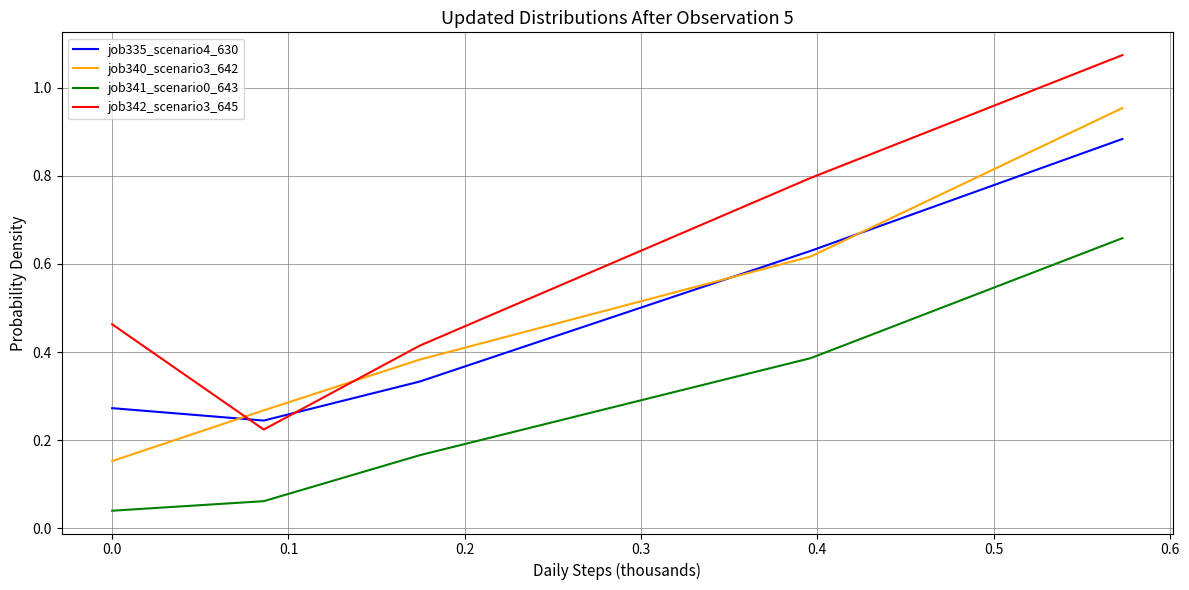

How many lines are shown in the chart?

4